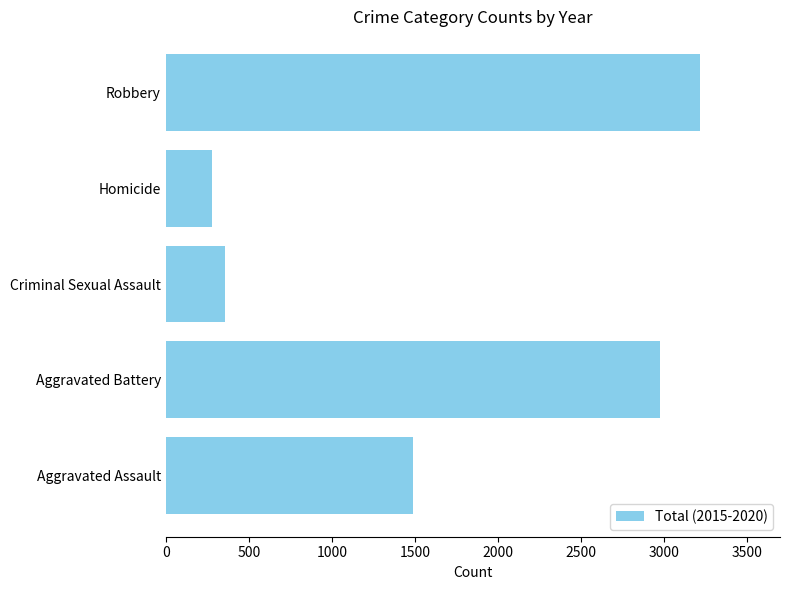

Which label corresponds to the smallest value in the chart?

Homicide